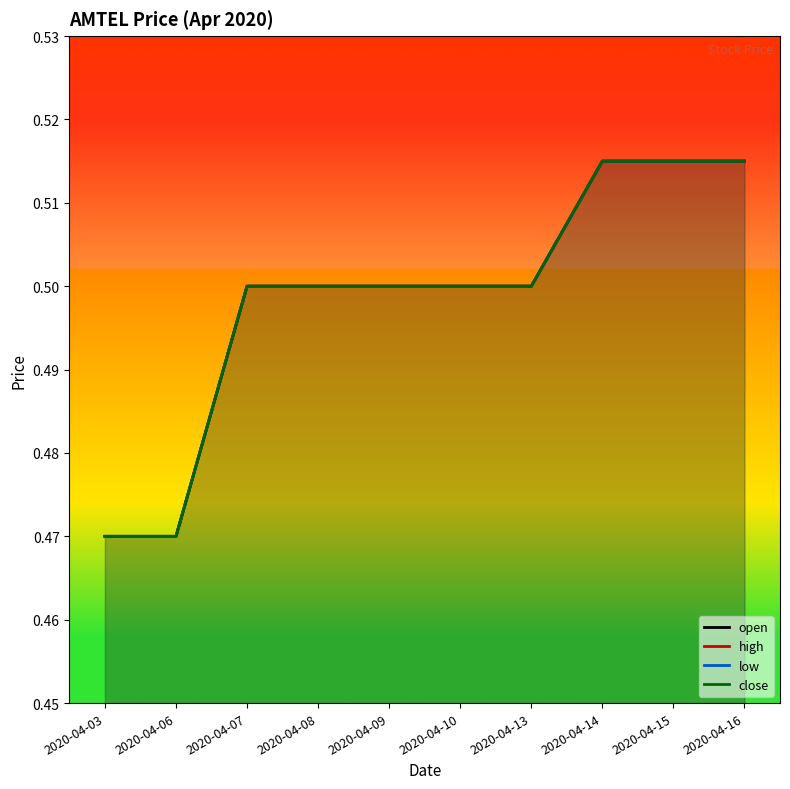

Is it true that close equals 0.5 at 2020-04-07?

True